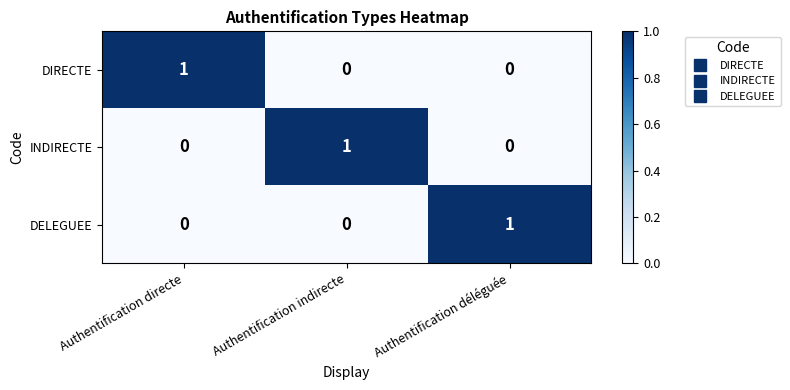

Is it true that DELEGUEE equals -1 at Authentification directe?

False